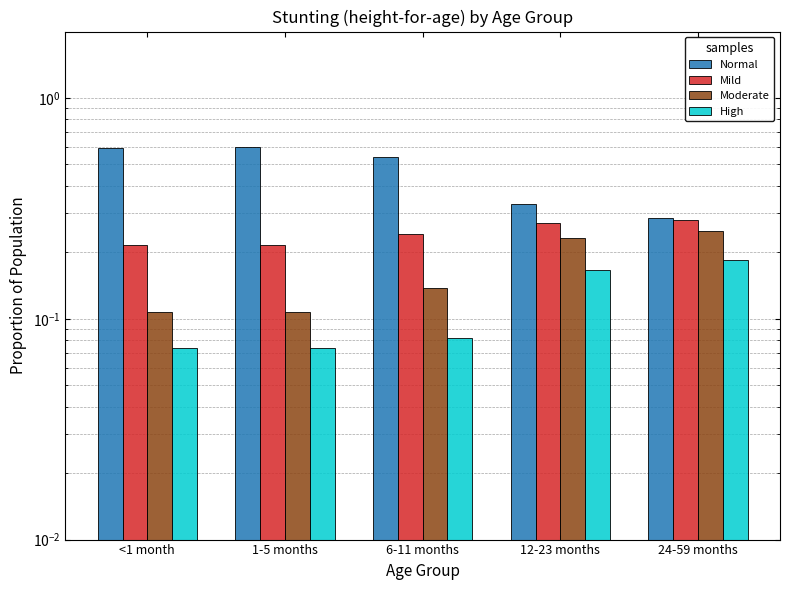

How many bars are there in each group?

4